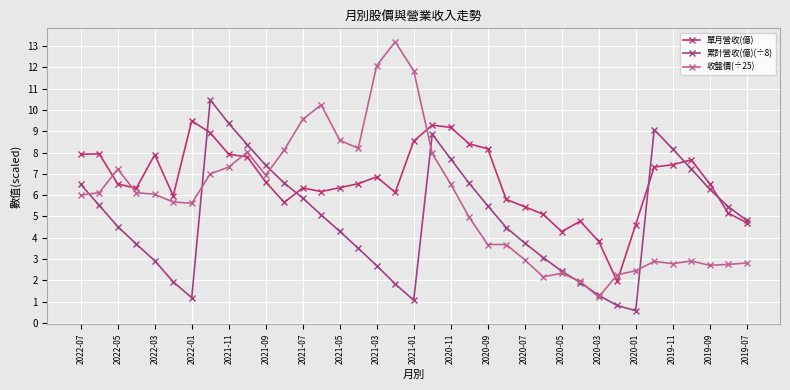

At which label does 單月營收(億) reach its peak?

2022-01